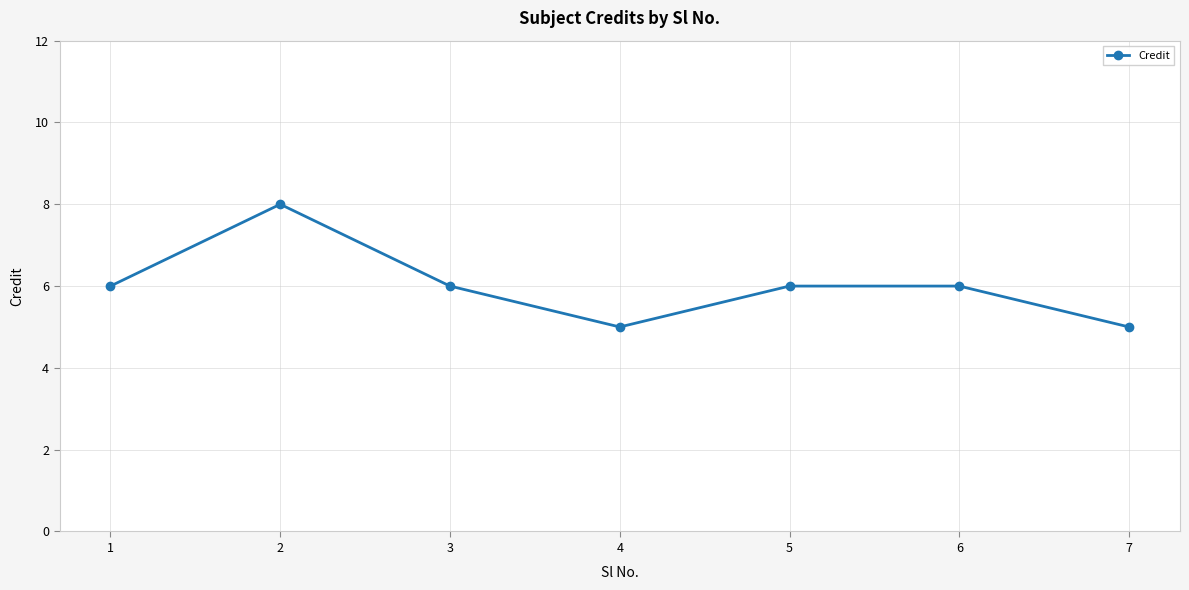

The value at 1 is 6. True or false?

True